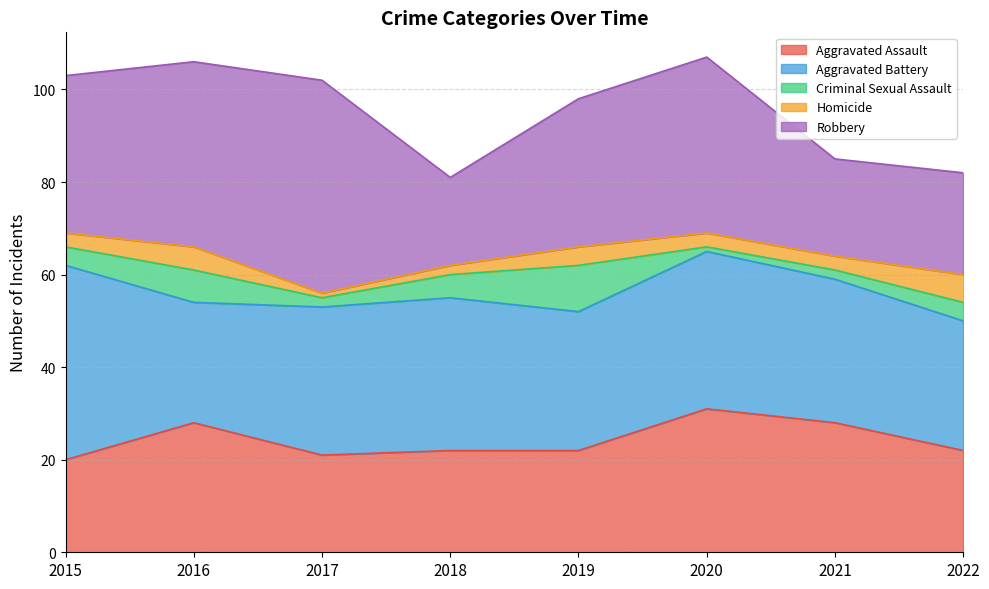

At which category does Robbery reach its first local peak?

2017